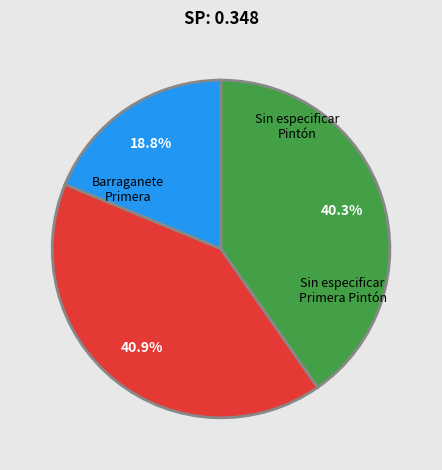

Is there any slice that represents more than half of the pie?

No